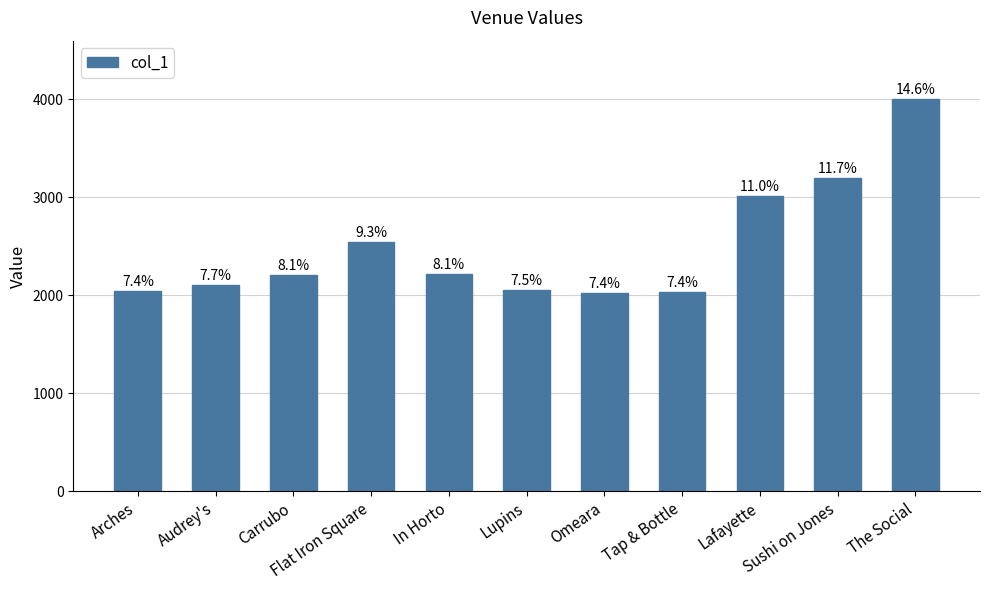

The chart shows a value of 4000 at The Social. True or false?

True